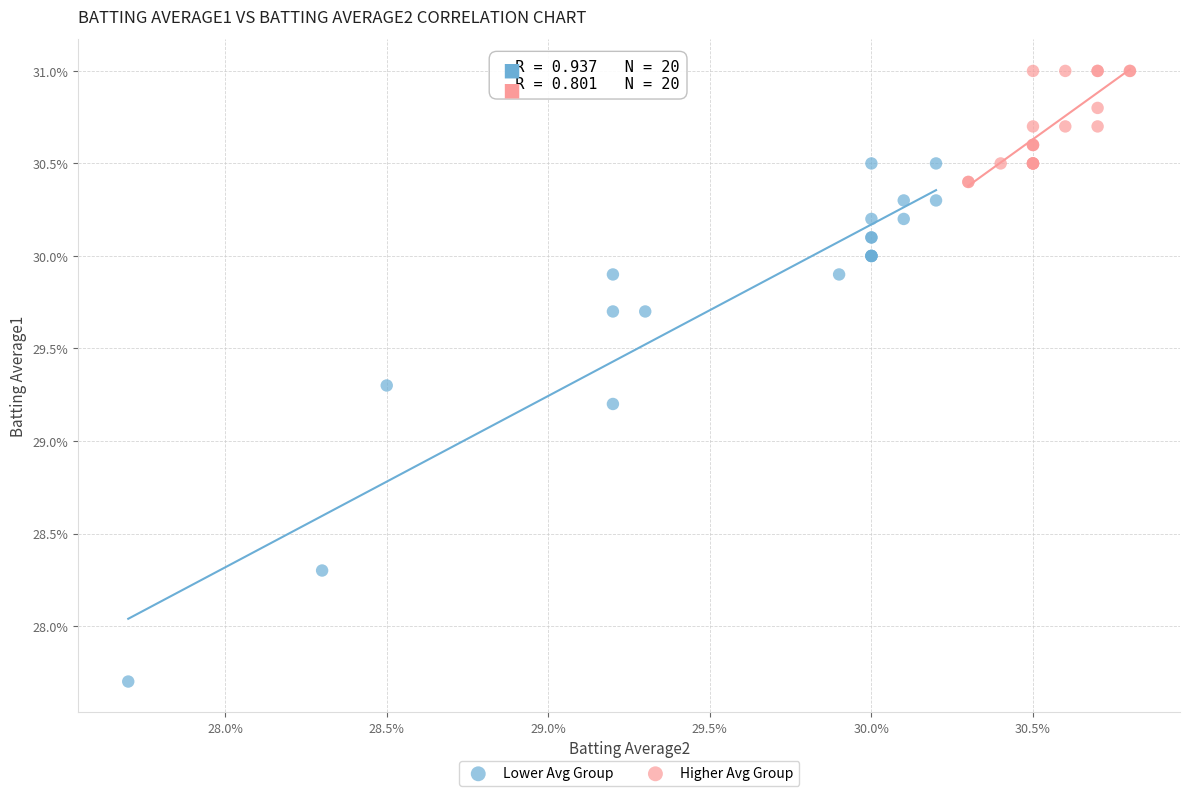

What are all the series names shown in the legend?

Lower Avg Group, Higher Avg Group